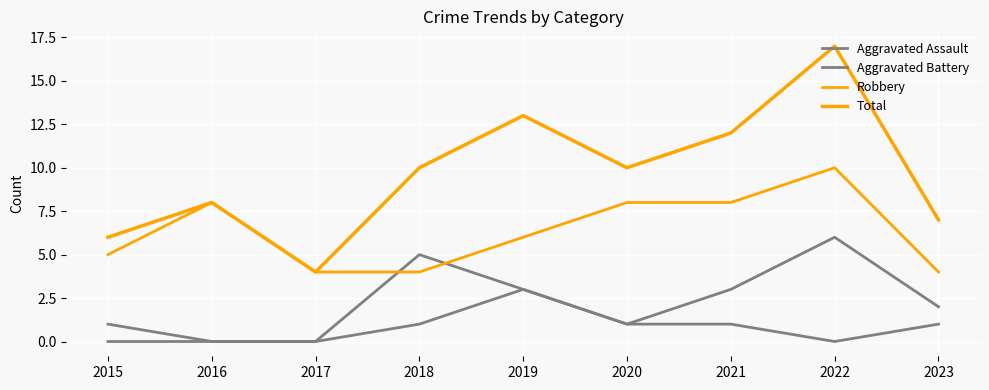

Does the chart display data point markers on the line(s)?

No